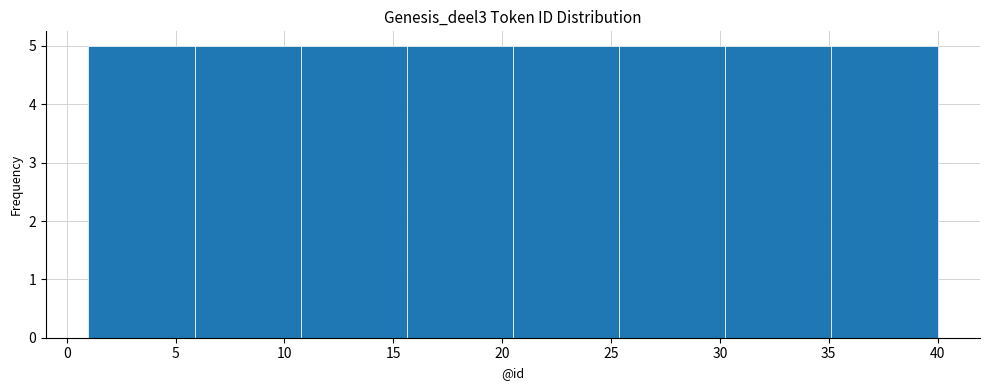

Reading left to right, list every bar in this chart as the range it spans on the x-axis followed by its height. Neither the bar edges nor the heights are printed on the chart, so give them approximately, as read against the axes.

1.0 to 6.0: 5
6.0 to 11.0: 5
11.0 to 15.5: 5
15.5 to 20.5: 5
20.5 to 25.5: 5
25.5 to 30.5: 5
30.5 to 35.0: 5
35.0 to 40.0: 5